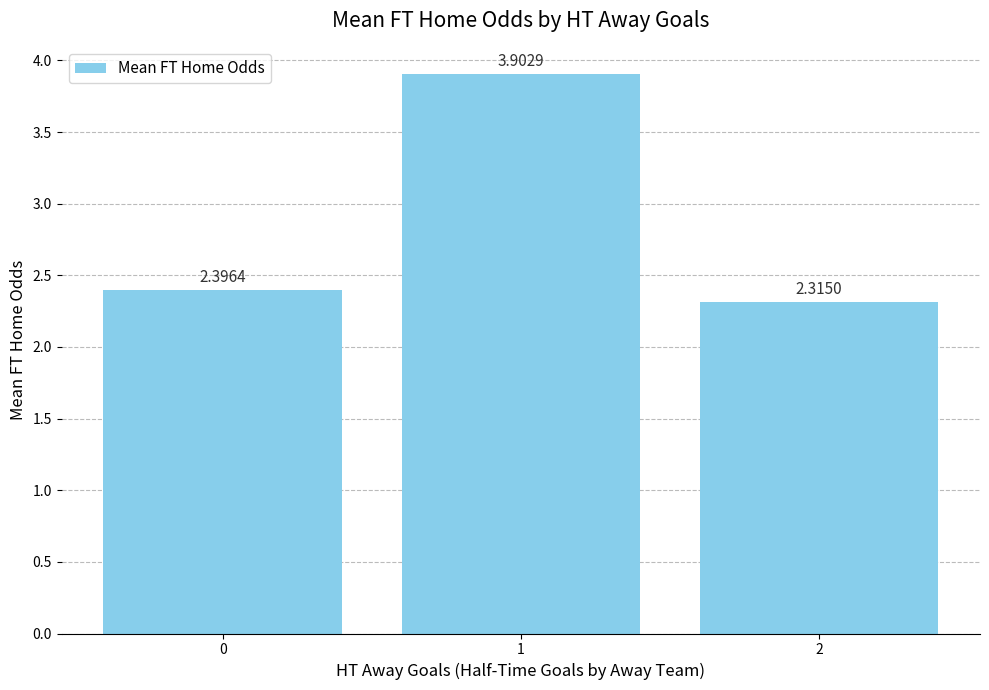

How many values are between 2 and 3?

2